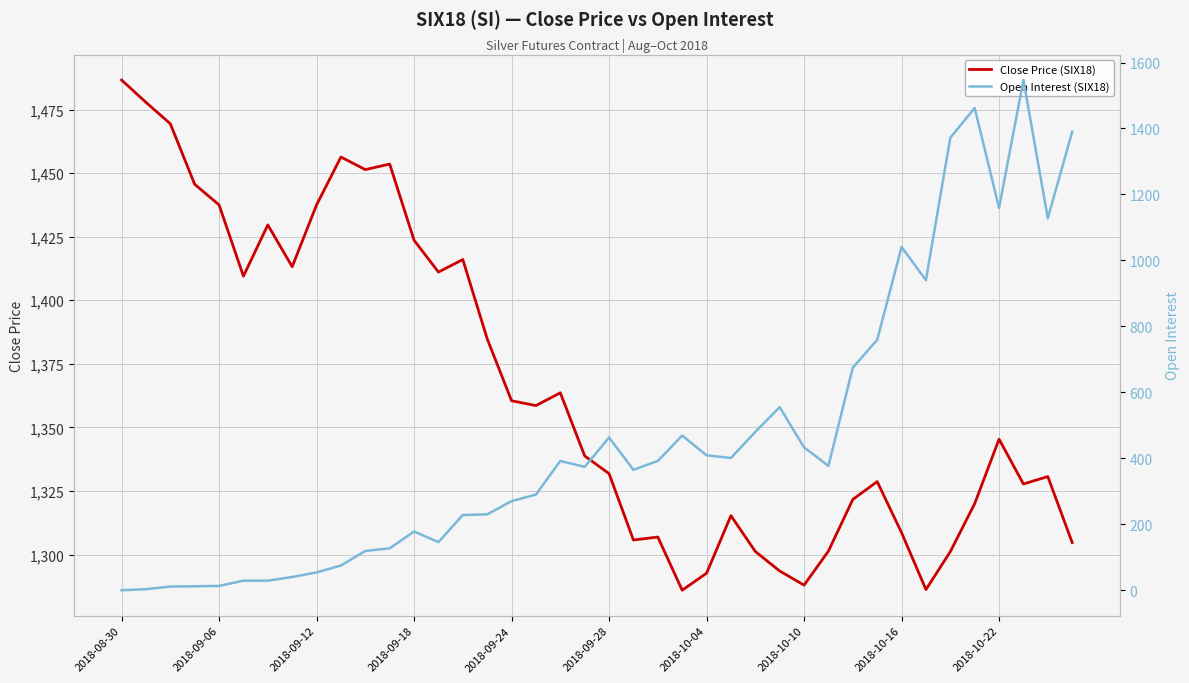

What position from the left is 30?

31